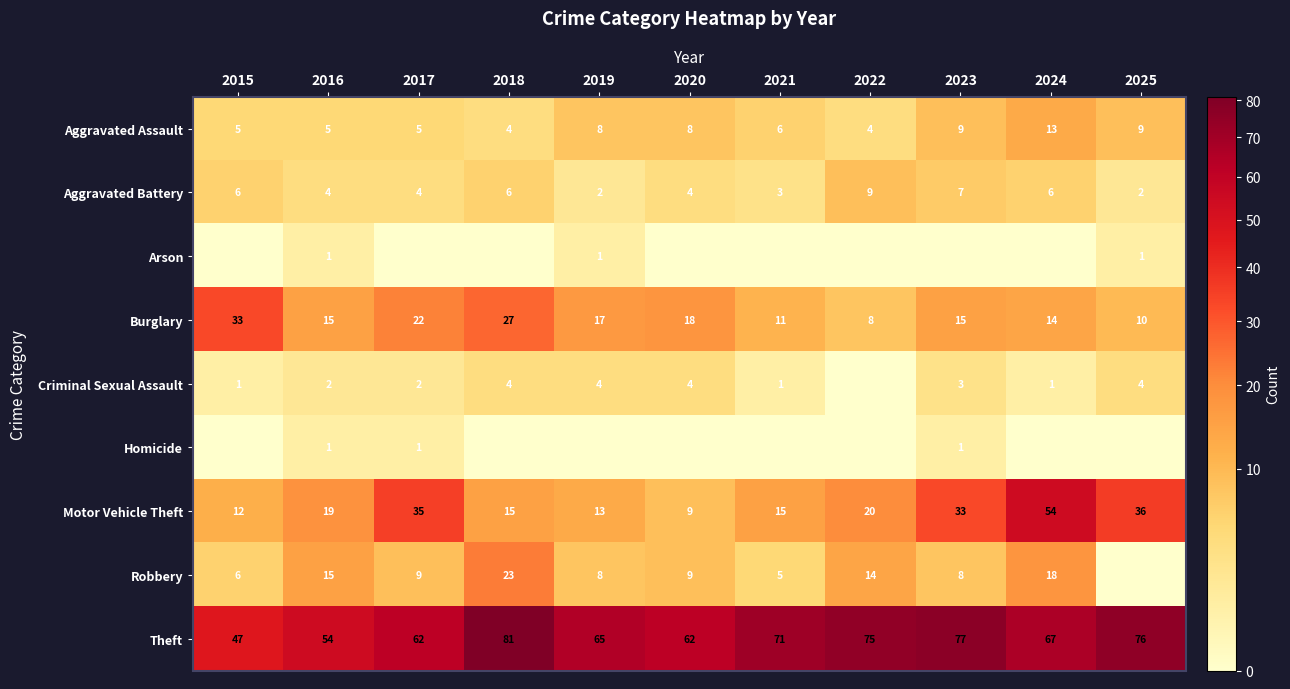

What is the spread (max minus min) of values at 2025?

76